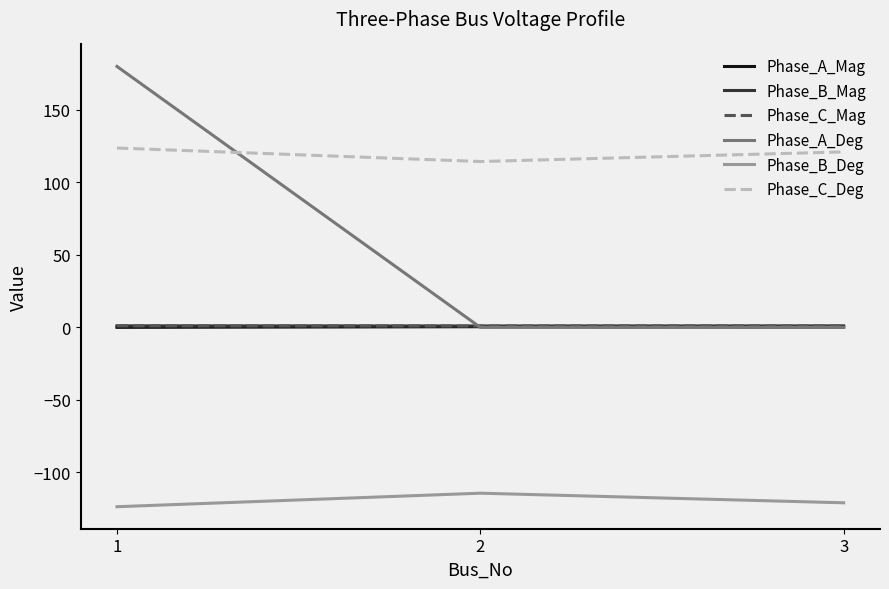

How many lines are shown in the chart?

6